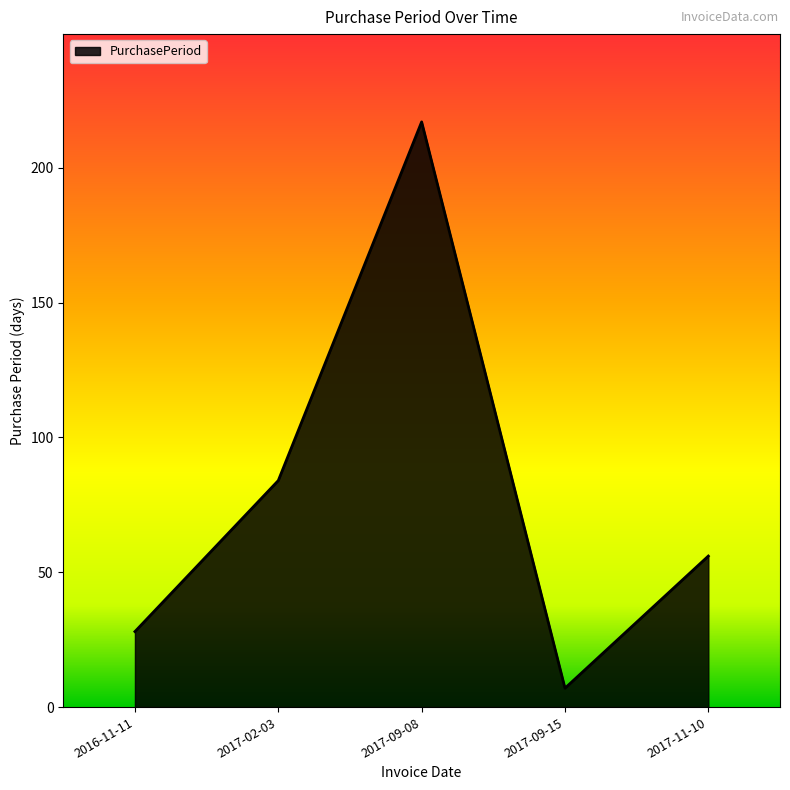

What position from the right is 2016-11-11?

5